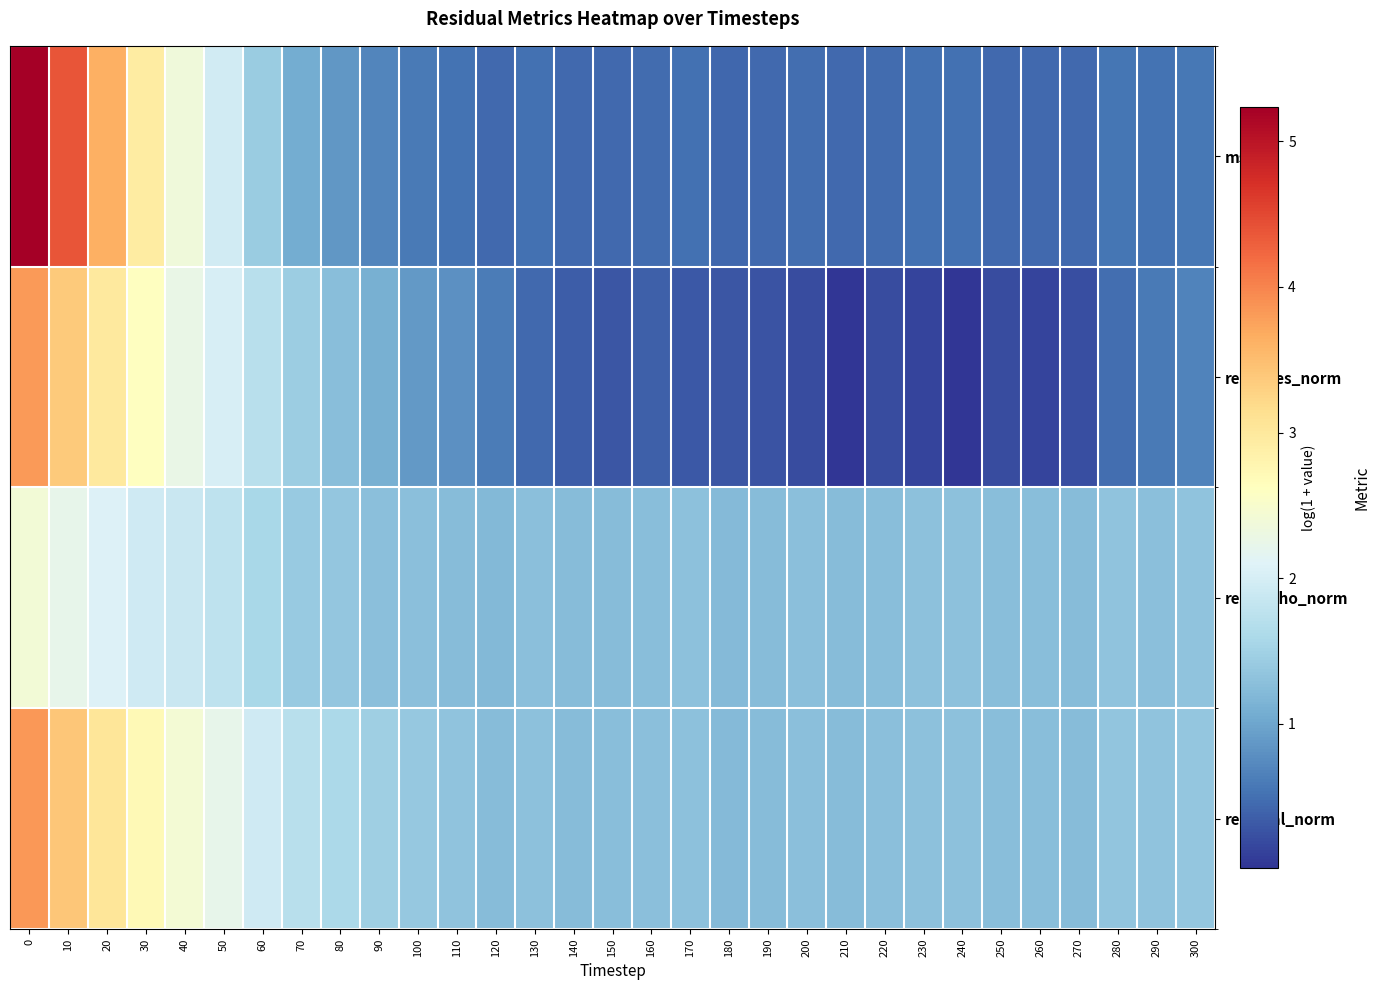

Which has a higher value, 20 or 40?

20